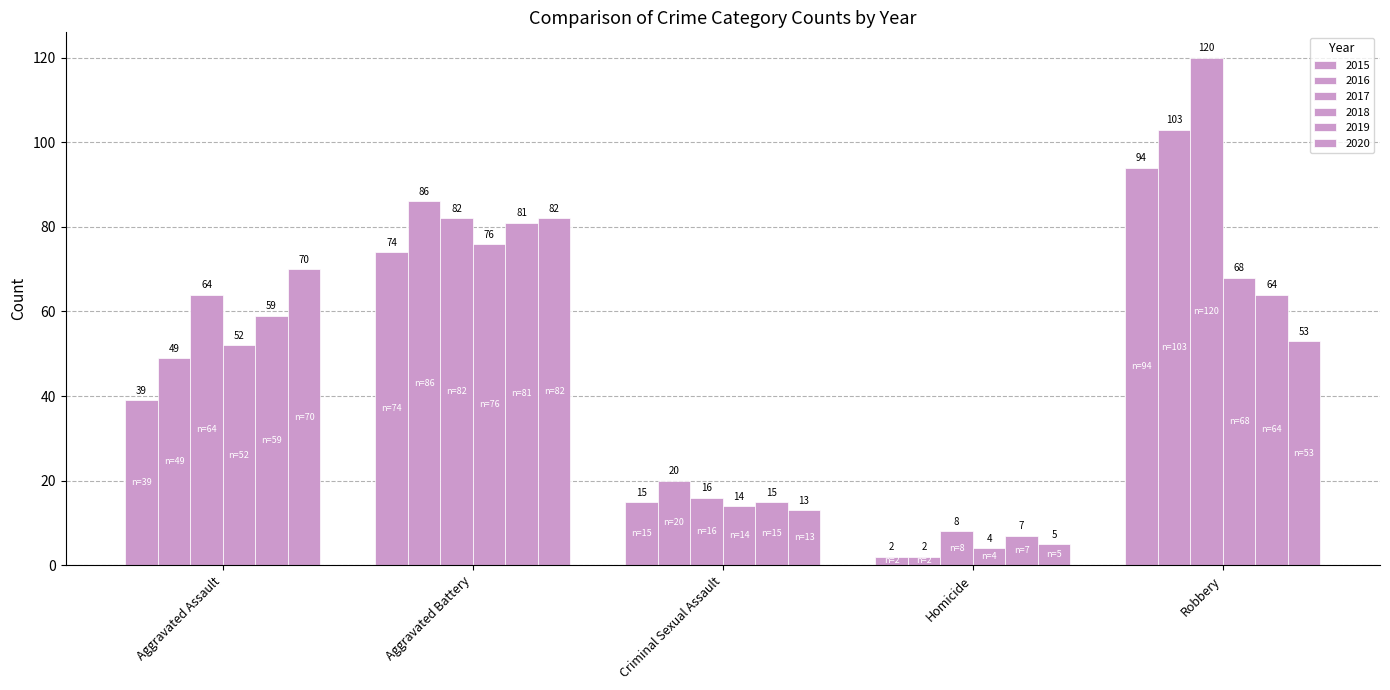

How many data points does each series have?

5